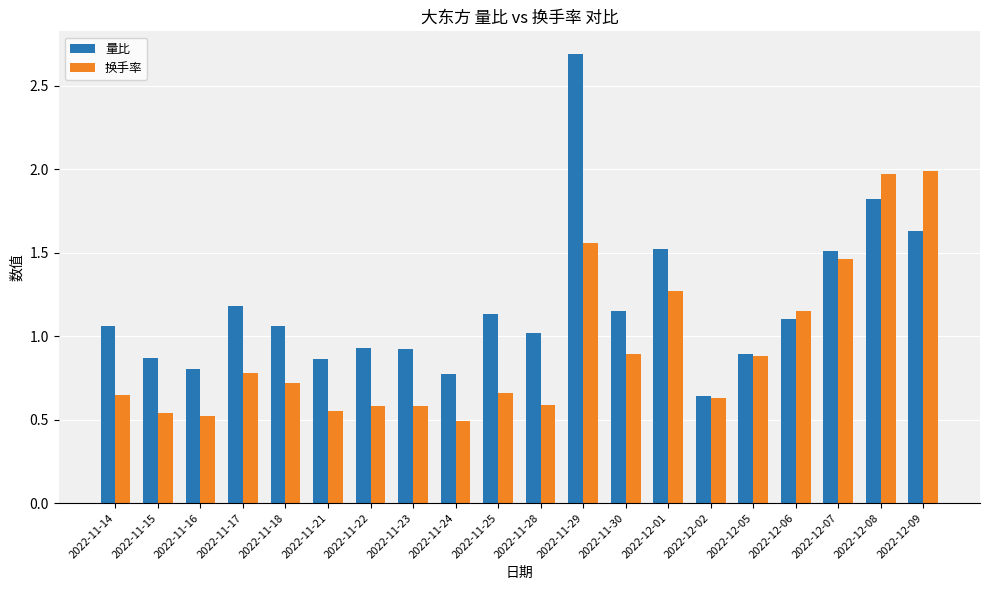

List the series in order of their peak value, highest first.

量比, 换手率